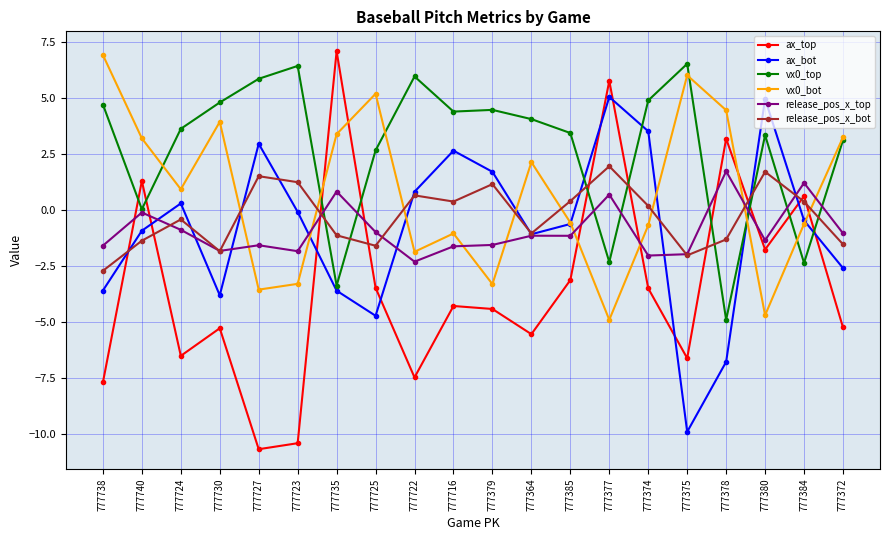

In release_pos_x_top, how many points are lower than both neighbors (excluding endpoints)?

6